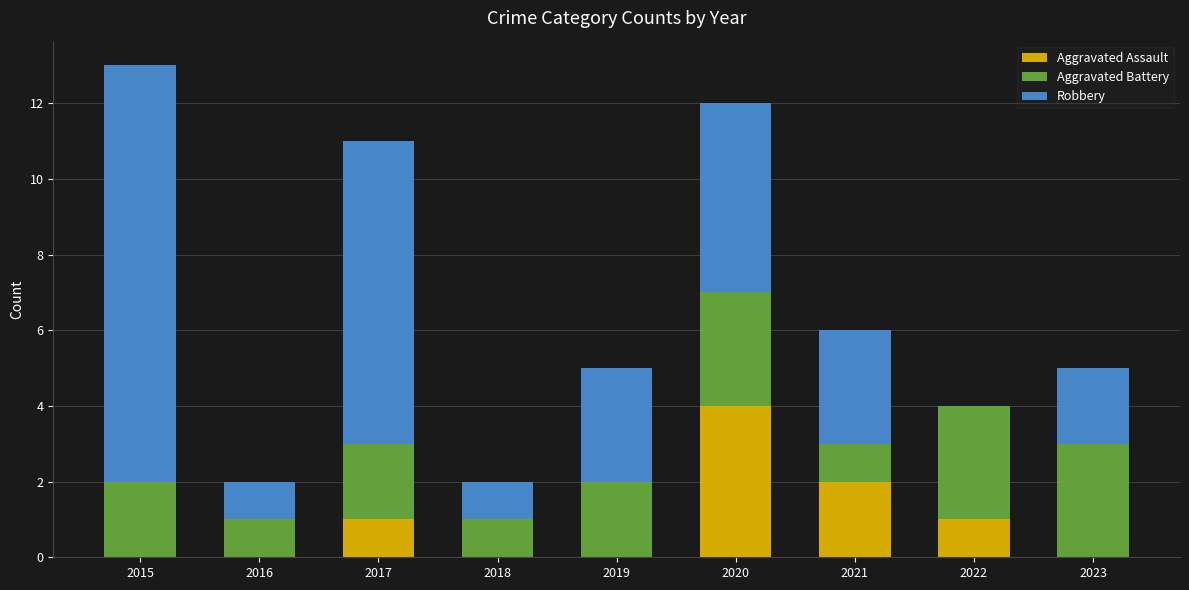

What is the highest value of the Aggravated Assault series?

4